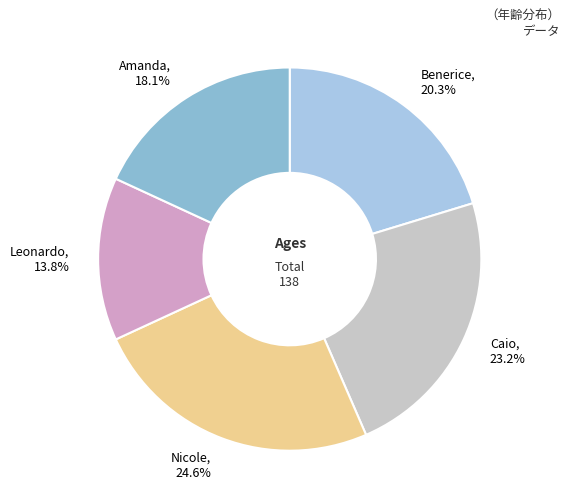

To the nearest percent, what is the difference between the Benerice and Caio slice percentages?

3%